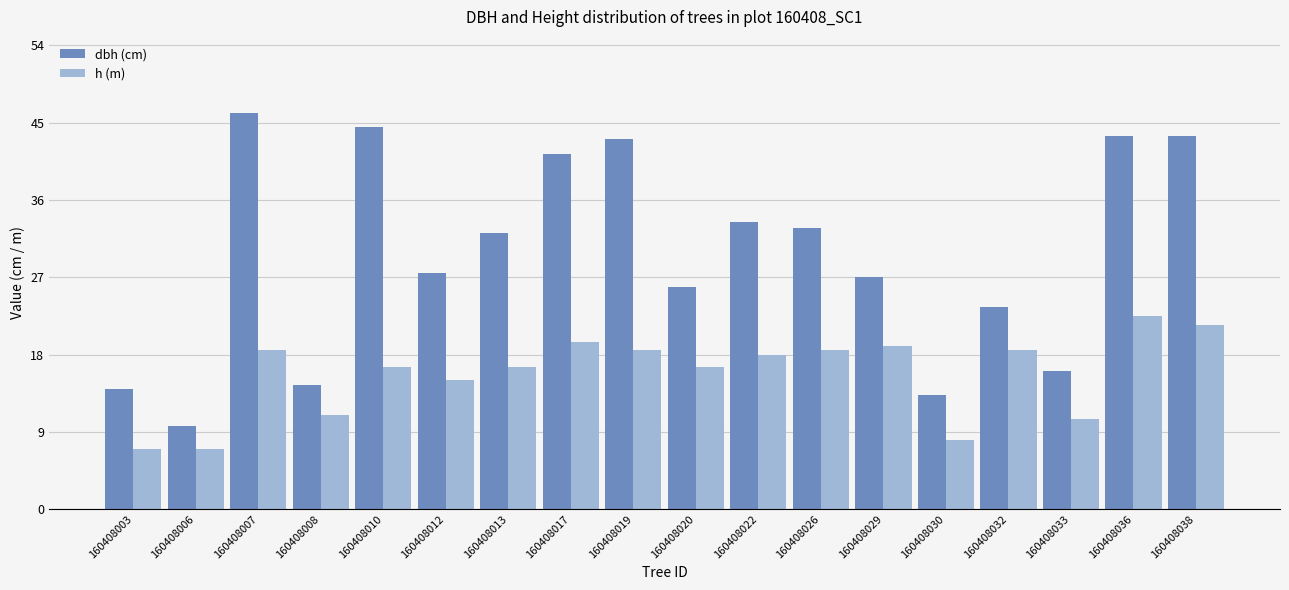

How many values in the dbh (cm) series exceed 32?

9